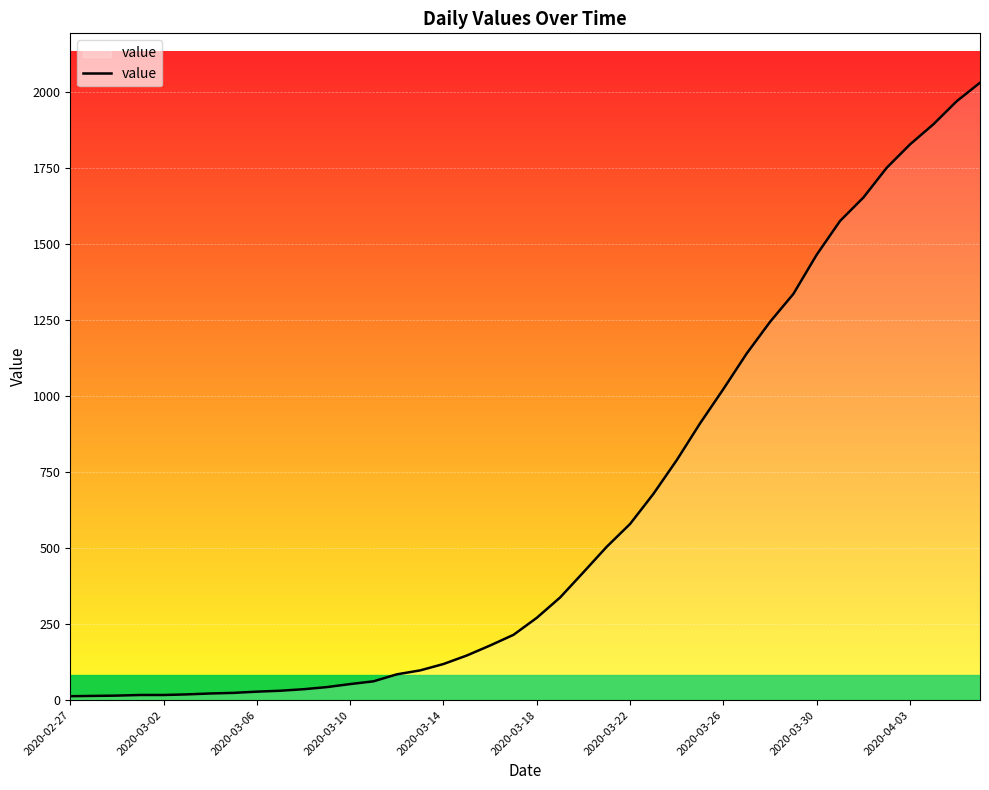

What is the difference between the maximum and minimum values?

2019